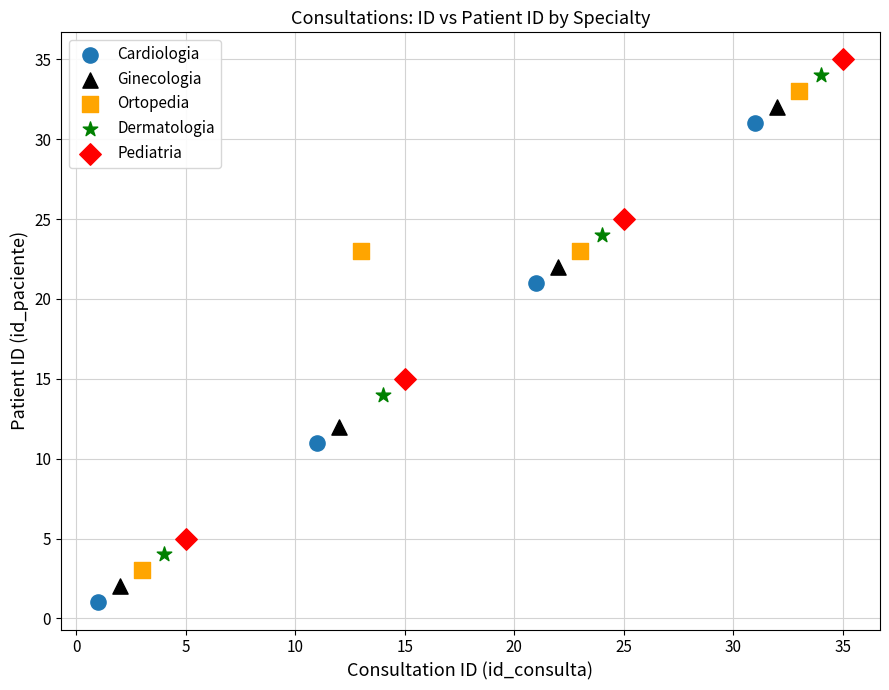

What are all the series names shown in the legend?

Cardiologia, Ginecologia, Ortopedia, Dermatologia, Pediatria